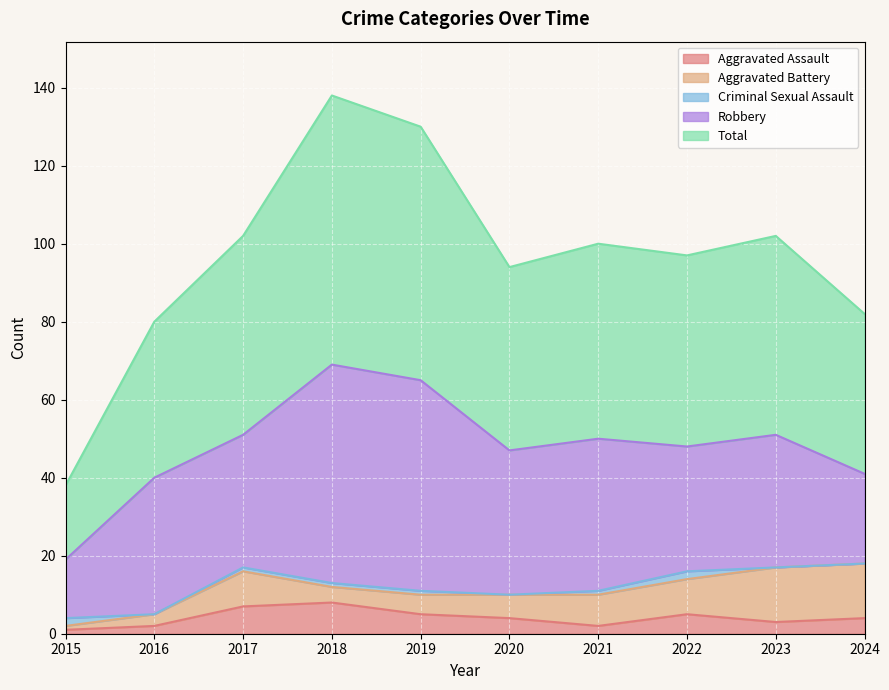

Is the value of Total at 2016 greater than the value of Aggravated Assault at 2016?

Yes